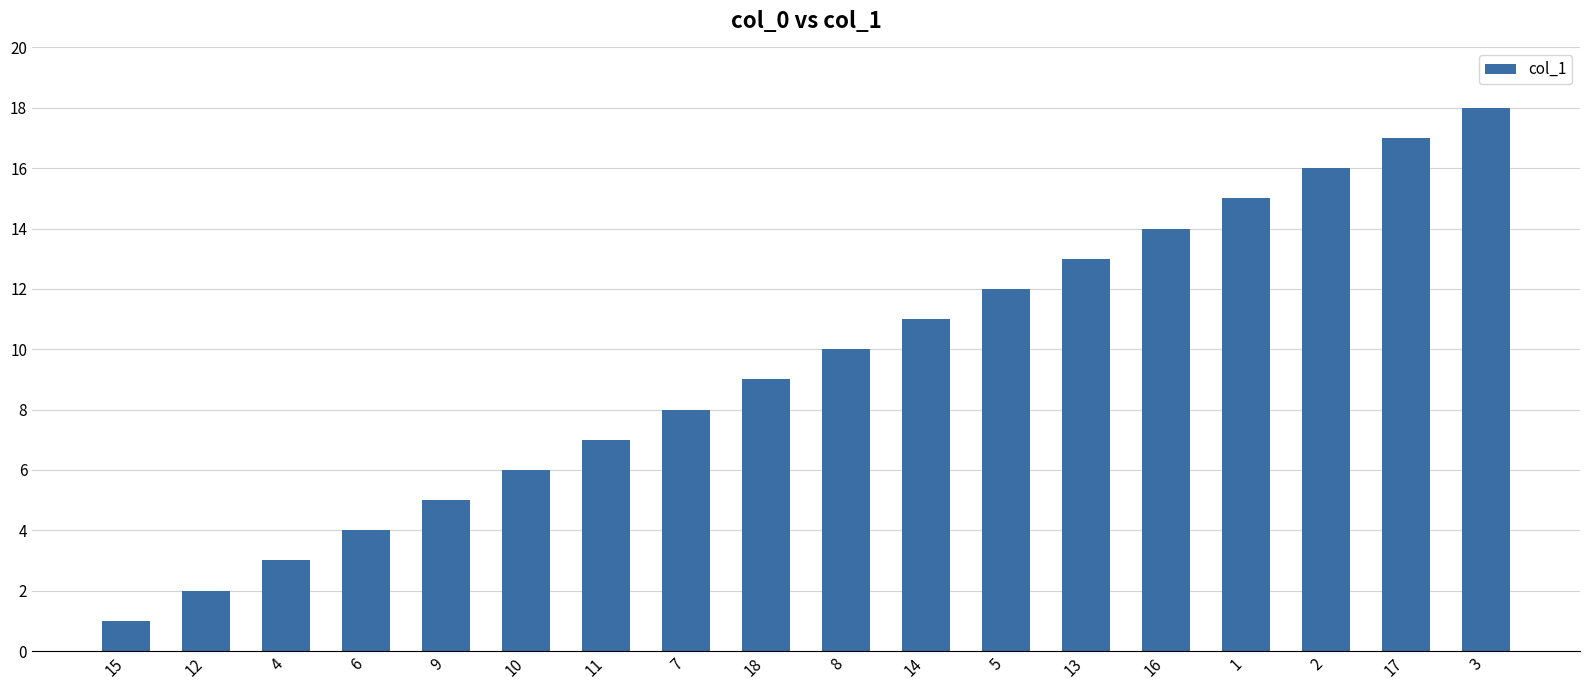

Where is the data nearest to the value 9?

18